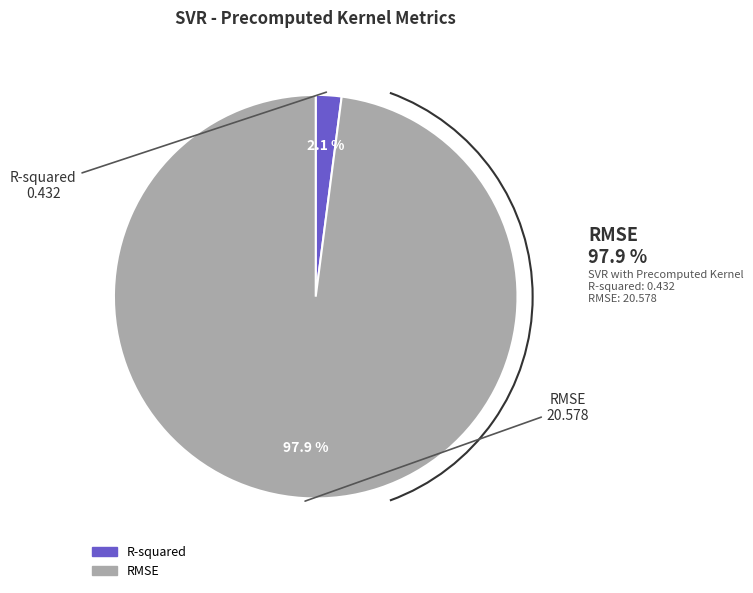

The RMSE slice represents 87% of the pie. True or false?

False